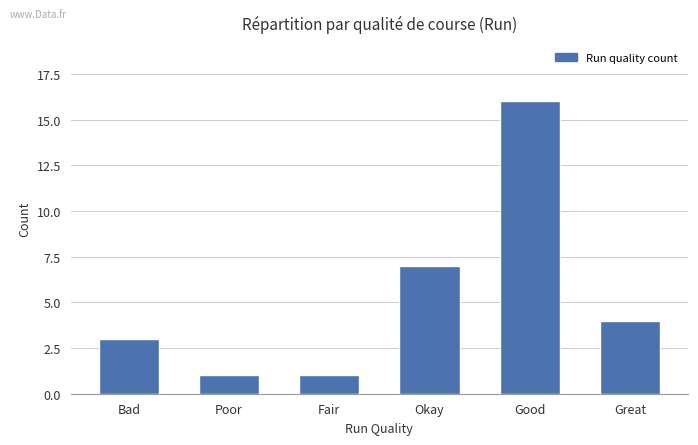

The value at Okay is 4. True or false?

False